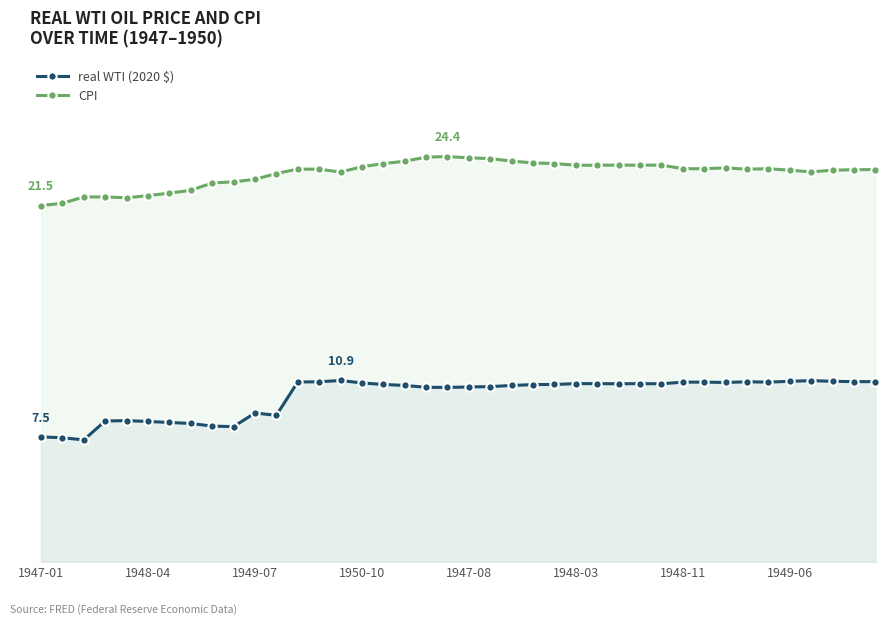

Rank the series by their maximum value, from lowest to highest.

real WTI (2020 $), CPI